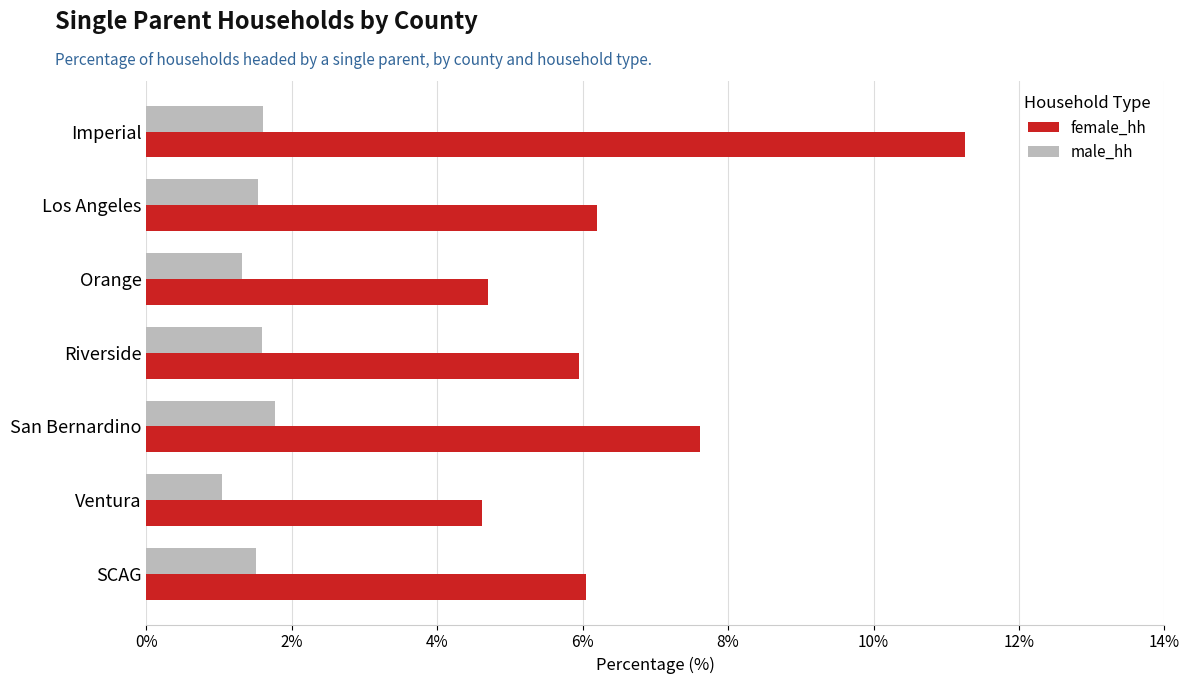

Rank the series by their maximum value, from highest to lowest.

female_hh, male_hh